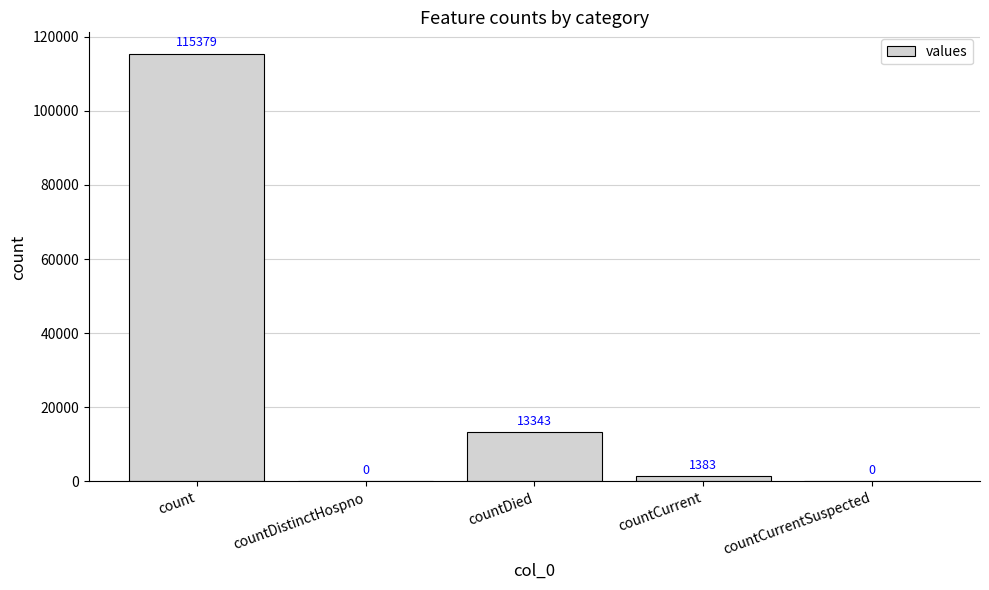

The value at countDistinctHospno is -39776. True or false?

False